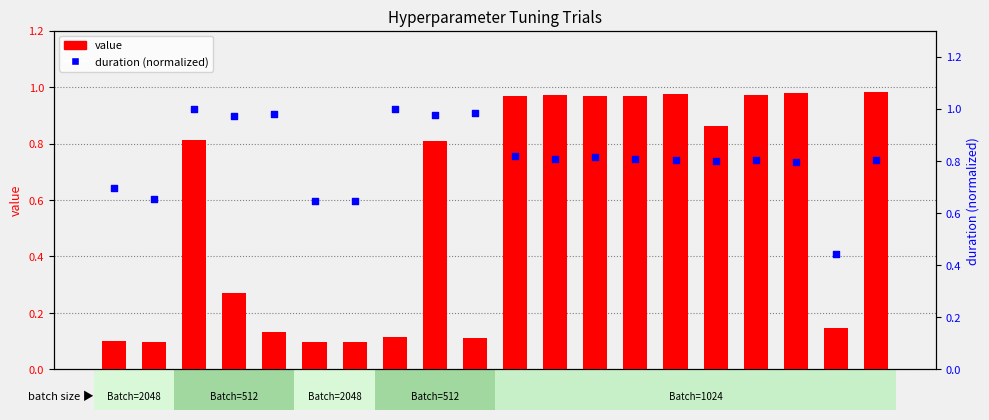

What are all the series names shown in the legend?

value, duration (normalized)